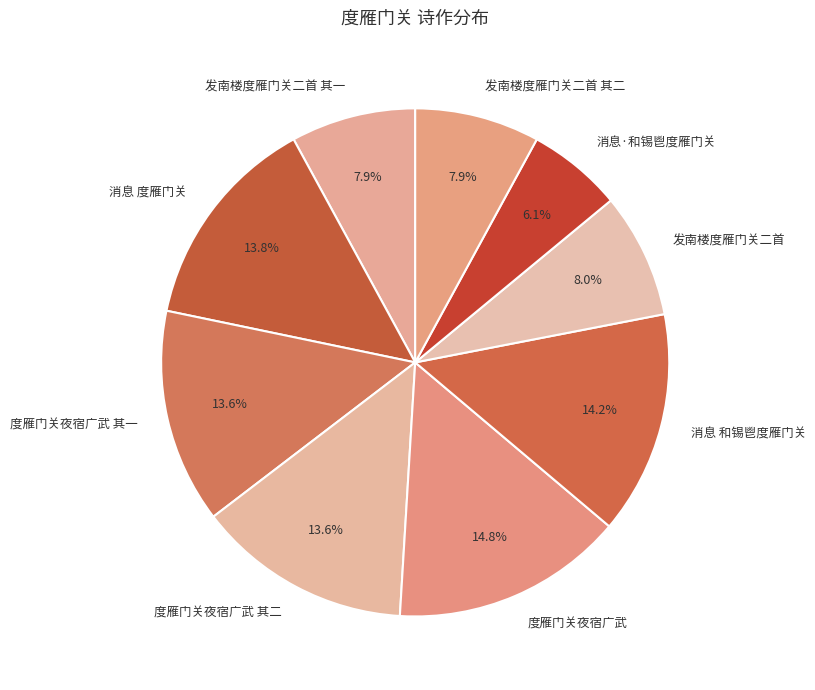

Is it true that 消息·和锡鬯度雁门关 is 6% of the pie?

True